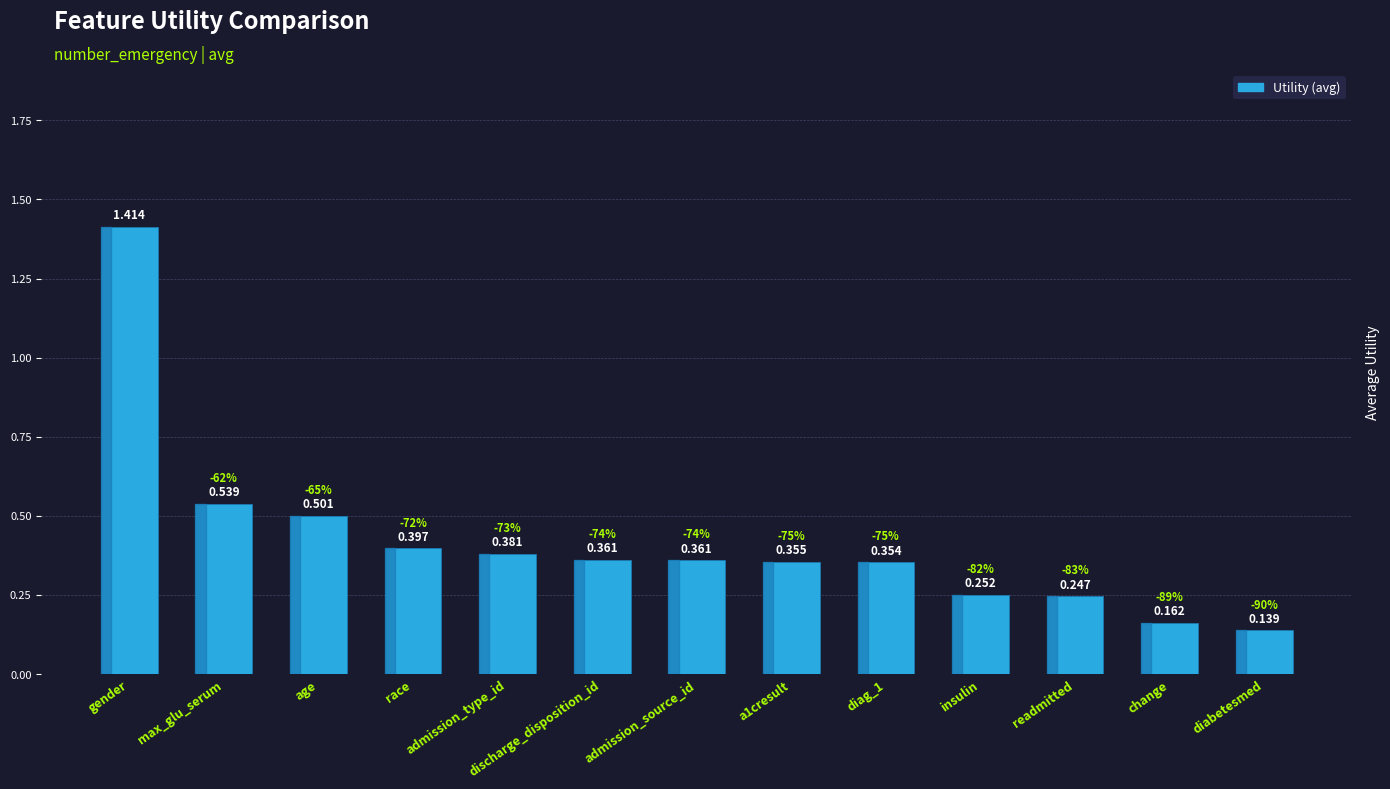

Which label corresponds to the largest value in the chart?

gender